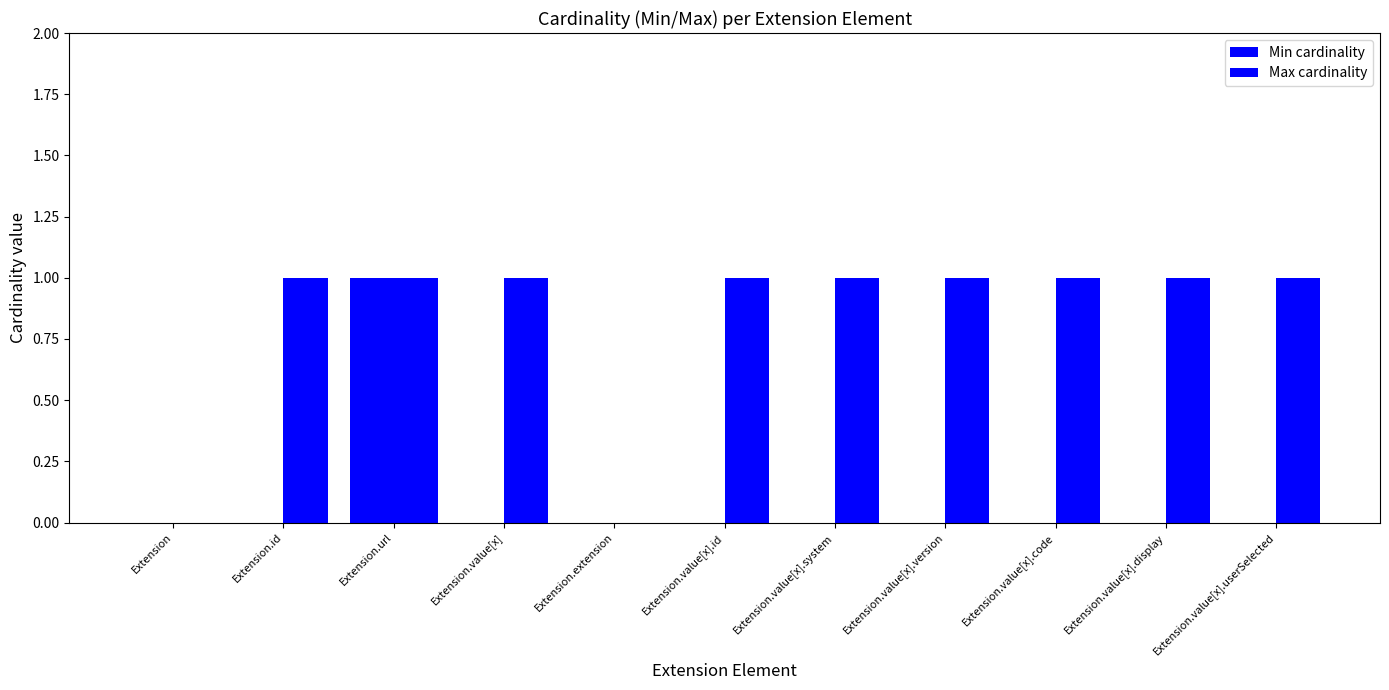

The Max cardinality series shows 0 at Extension.extension. True or false?

False